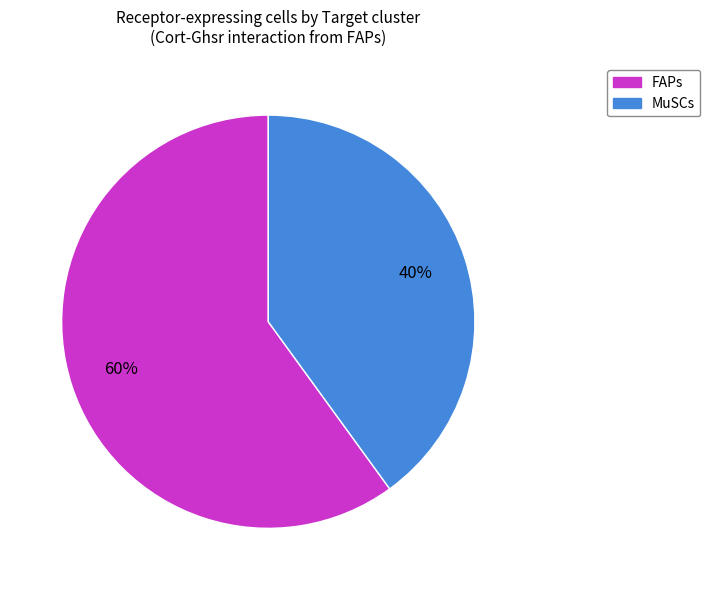

What percentage is the MuSCs slice, to the nearest percent?

40%